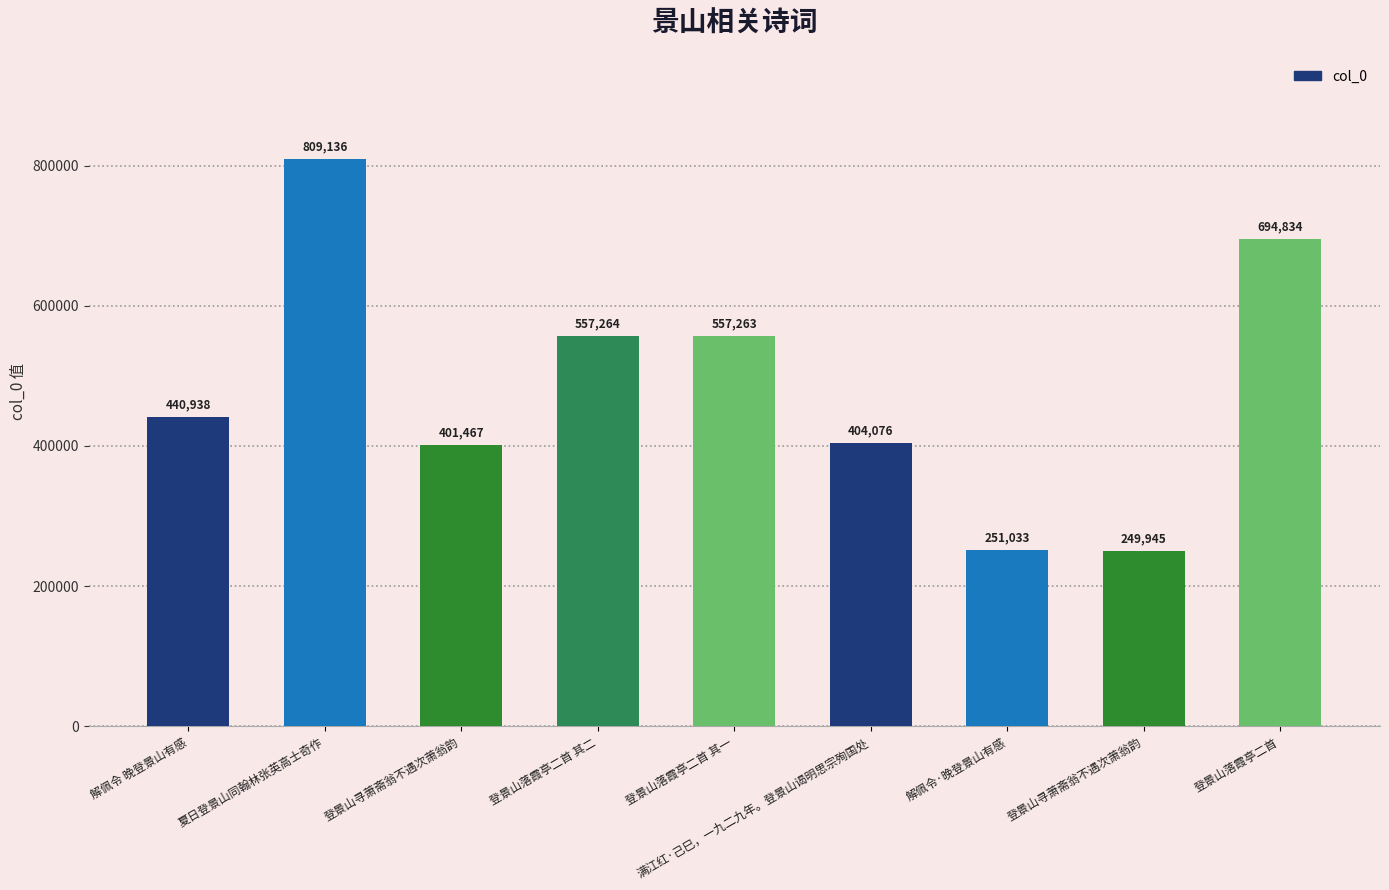

How many bars are there in total?

9